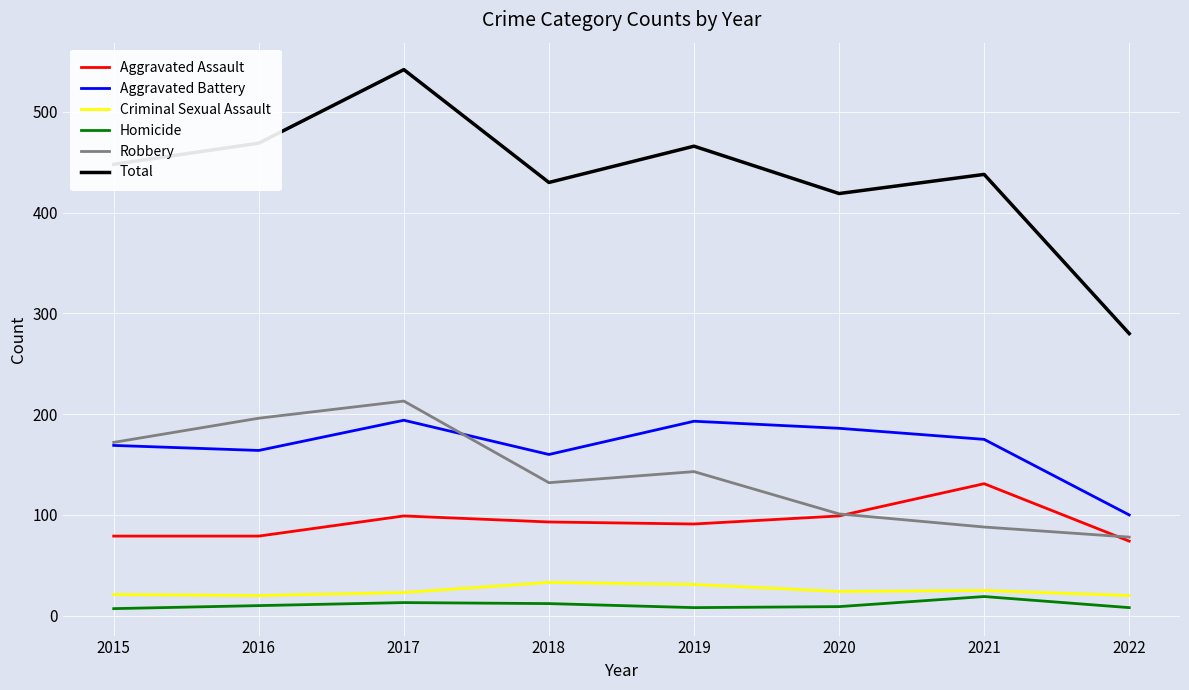

Which series has the largest range (max minus min)?

Total